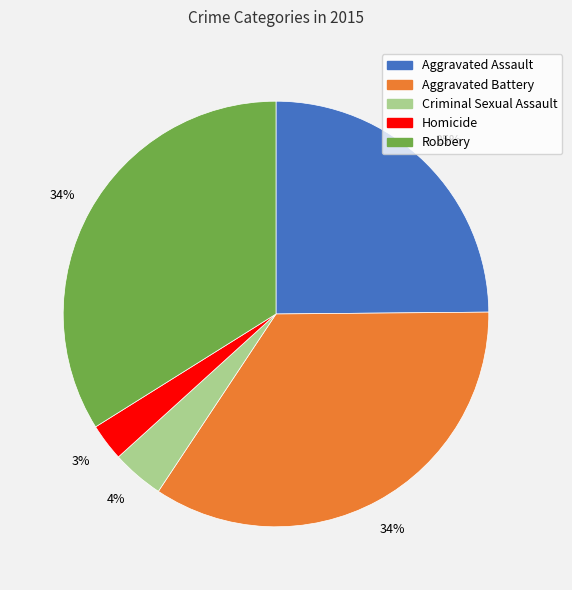

To the nearest percent, what is the combined percentage of Aggravated Assault and Criminal Sexual Assault?

29%